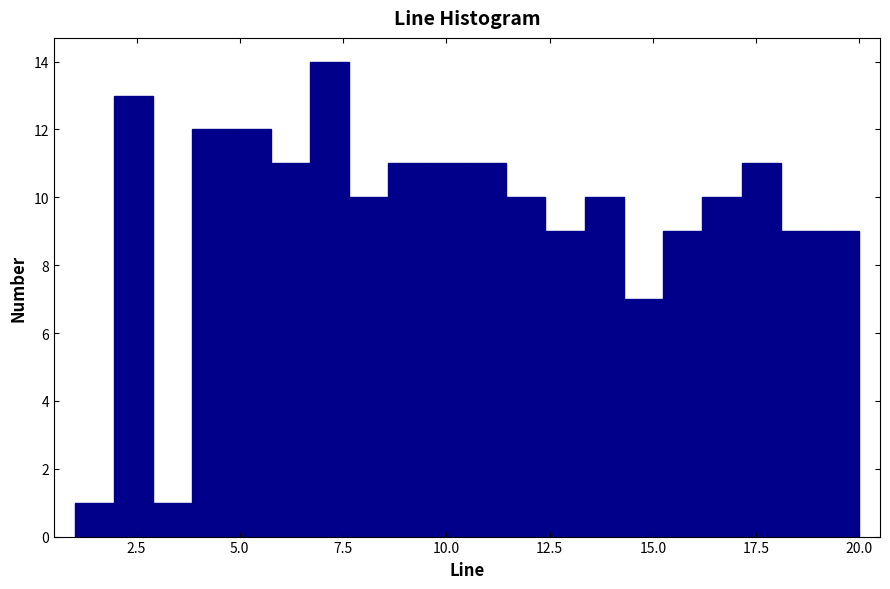

Around what value on the x-axis is the tallest bar? Give the approximate position of its centre, as read against the axis.

7.0